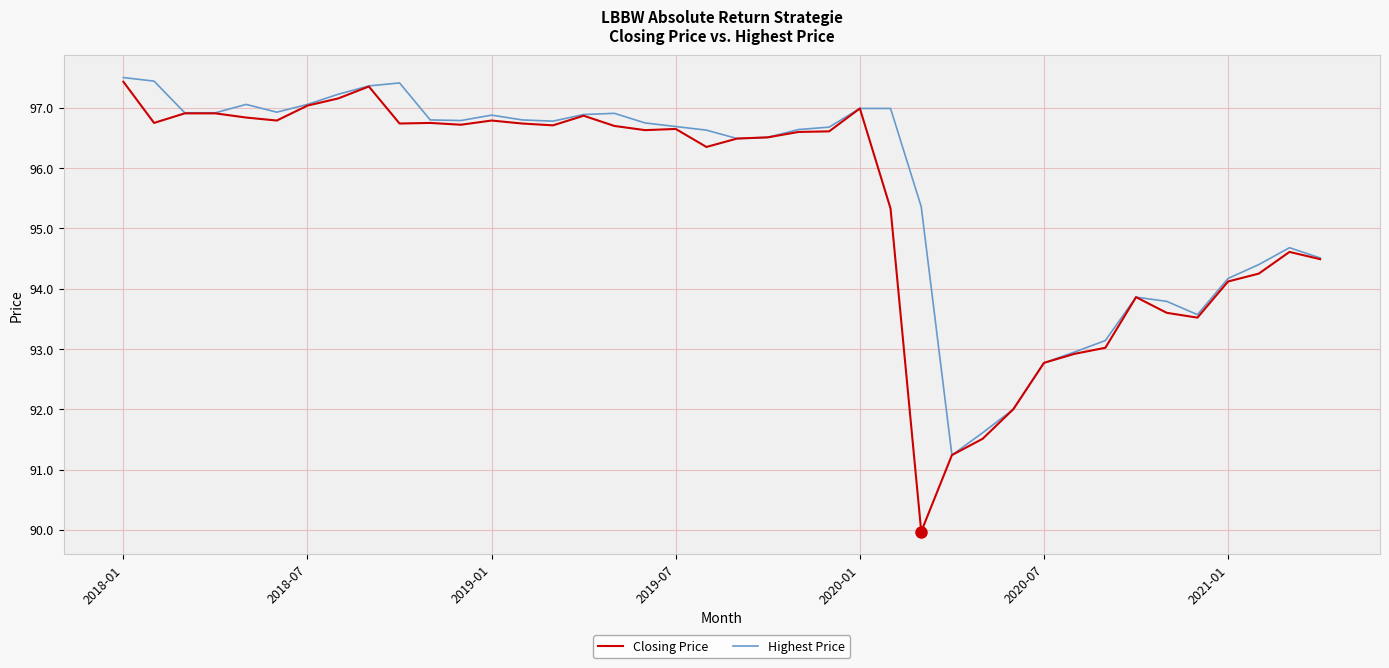

What is the highest value of the Highest Price series?

97.5